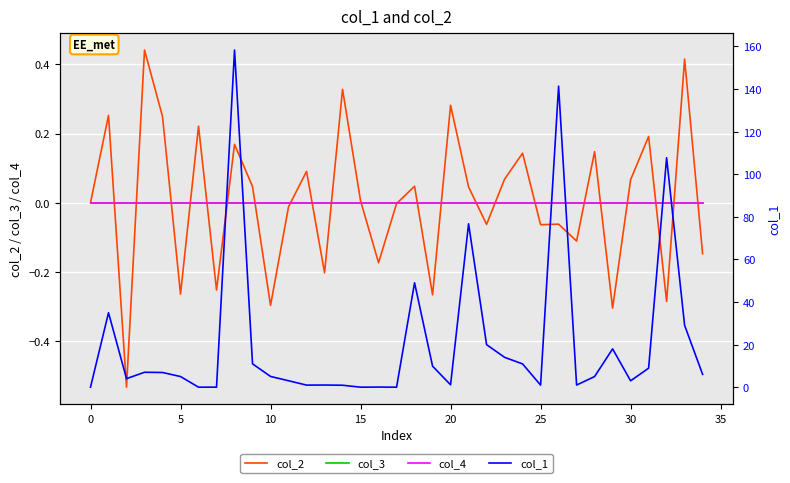

What is the difference between the highest and lowest values at 28?

5.0